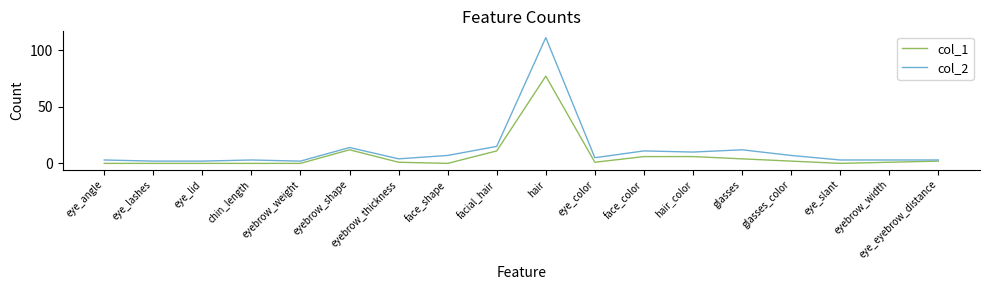

Where is the first local maximum for col_2?

chin_length